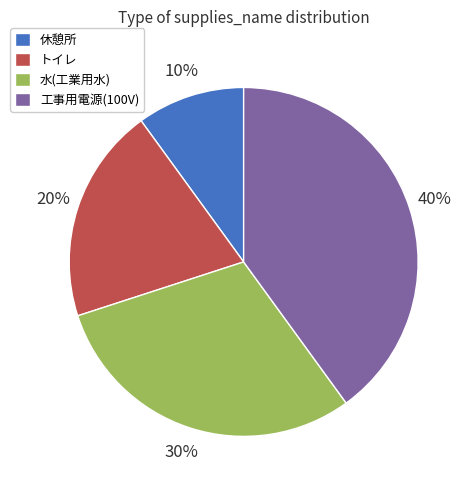

What is the largest slice in the pie chart?

工事用電源(100V)